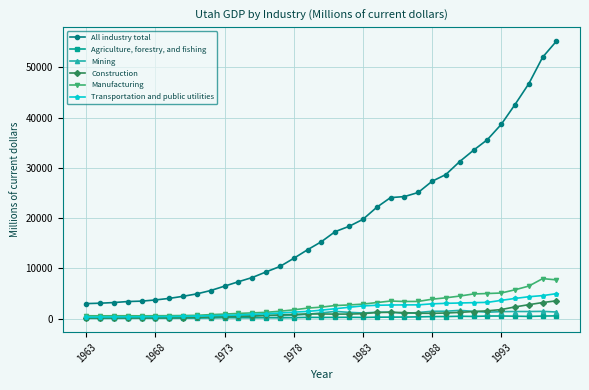

Which series has the largest total across all categories?

All industry total